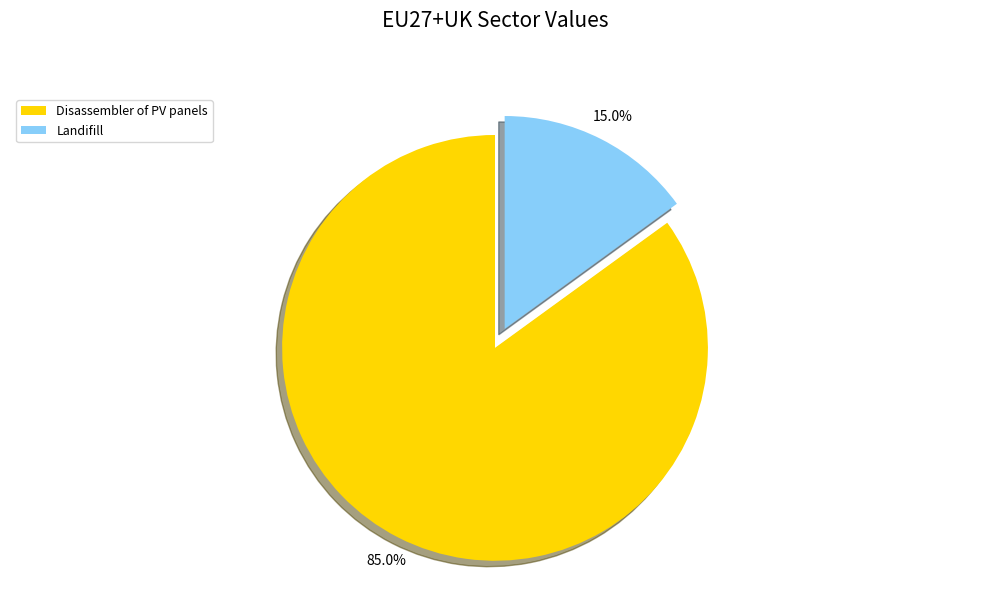

To the nearest percent, what is the combined percentage of Disassembler of PV panels and Landifill?

100%